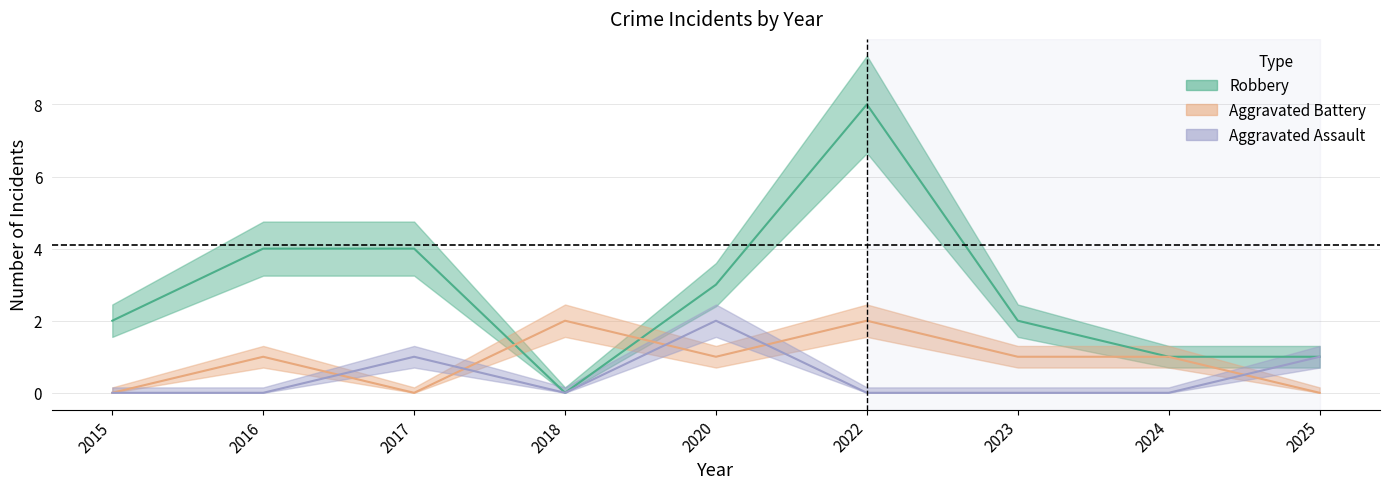

Which series has the largest range (max minus min)?

Robbery